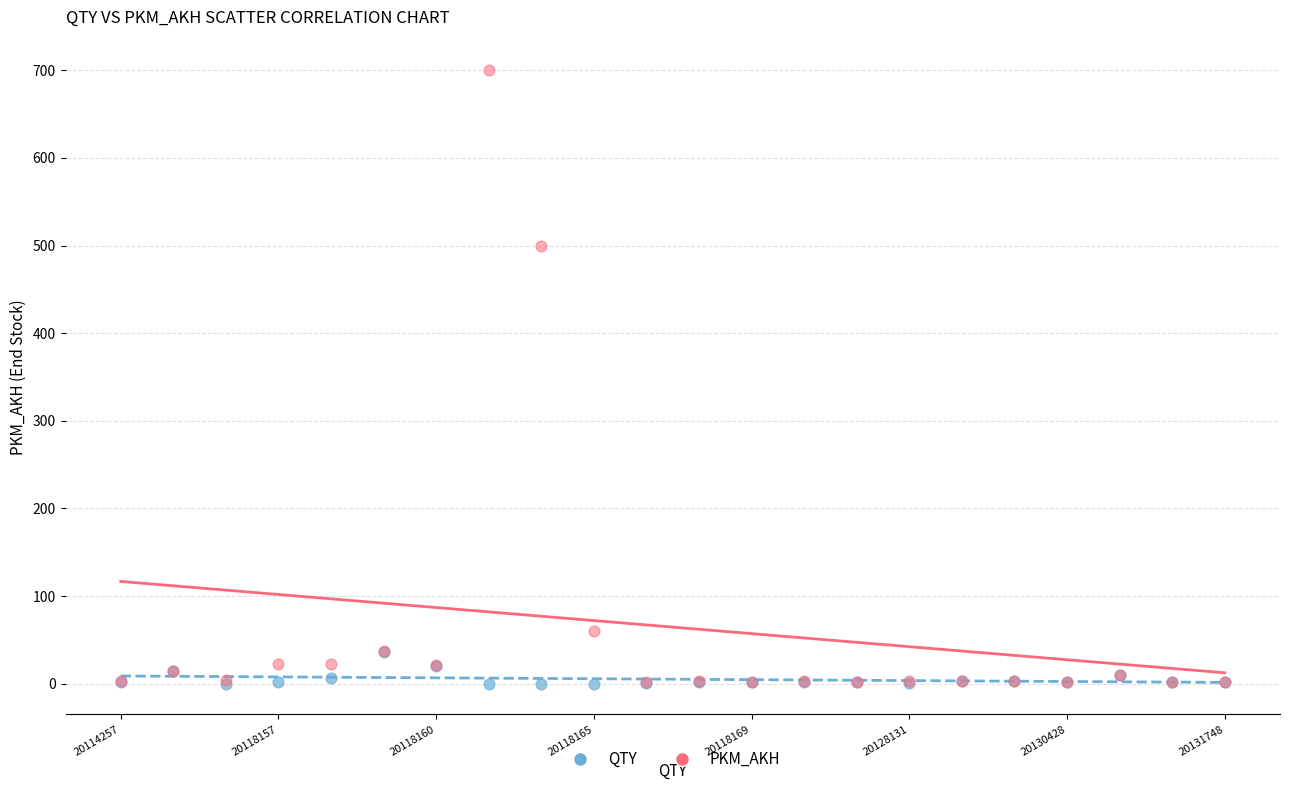

In the PKM_AKH series, what Y value is closest to 351?

500